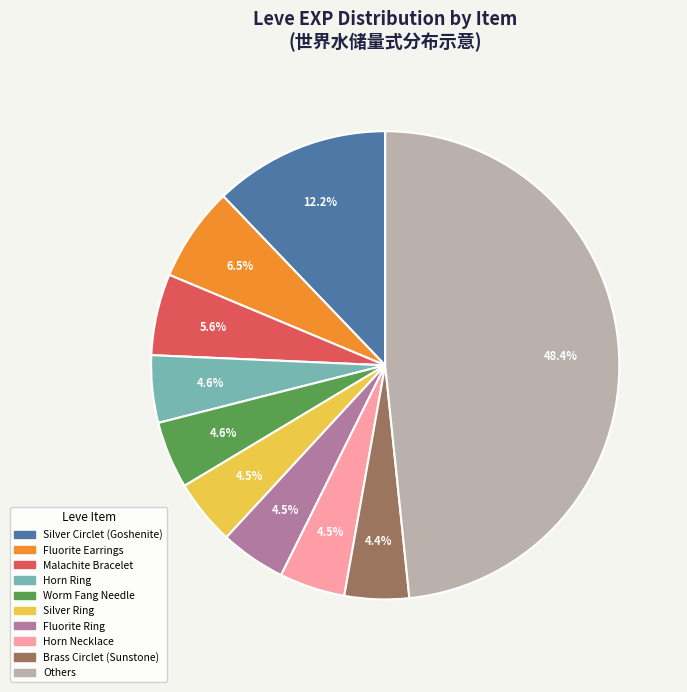

Does any single category account for the majority?

No